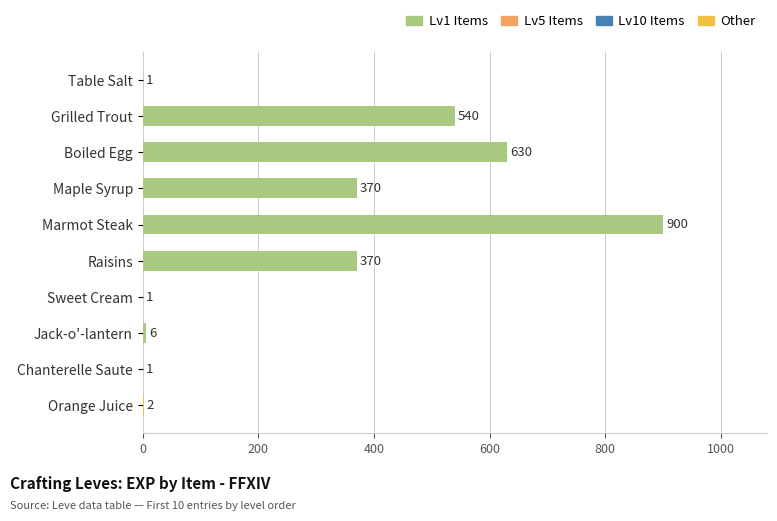

What is the sum of all values?

2821